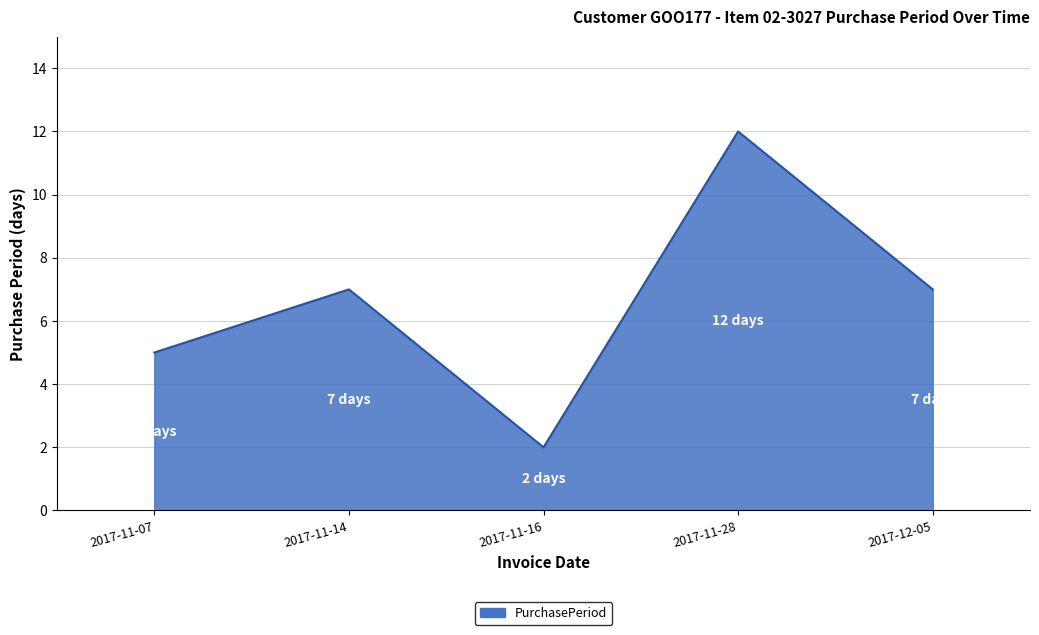

What is the ratio of the value at 2017-11-07 to the value at 2017-12-05?

0.7